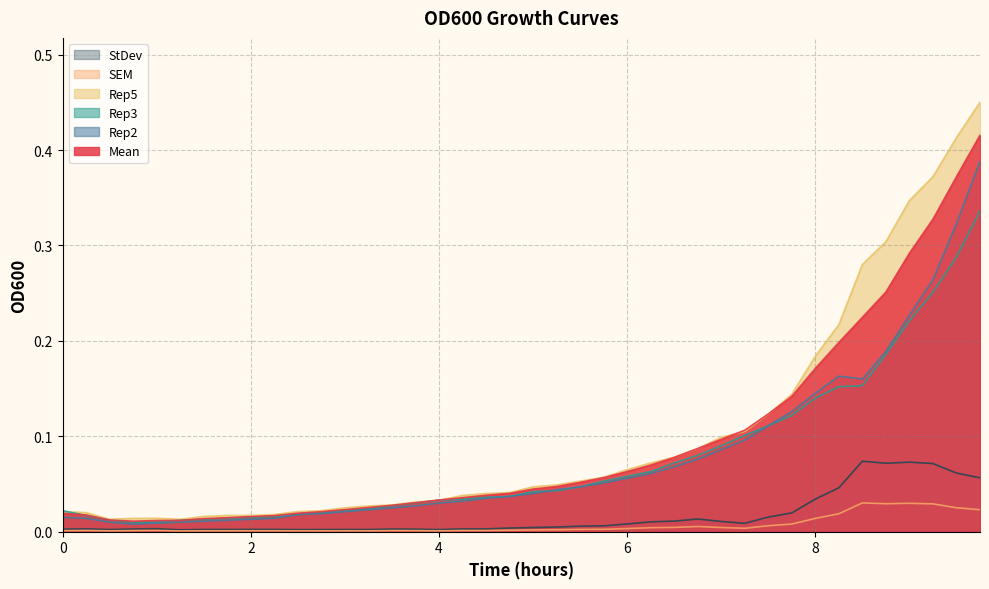

The value of SEM at 5.5 is 0.0. True or false?

True